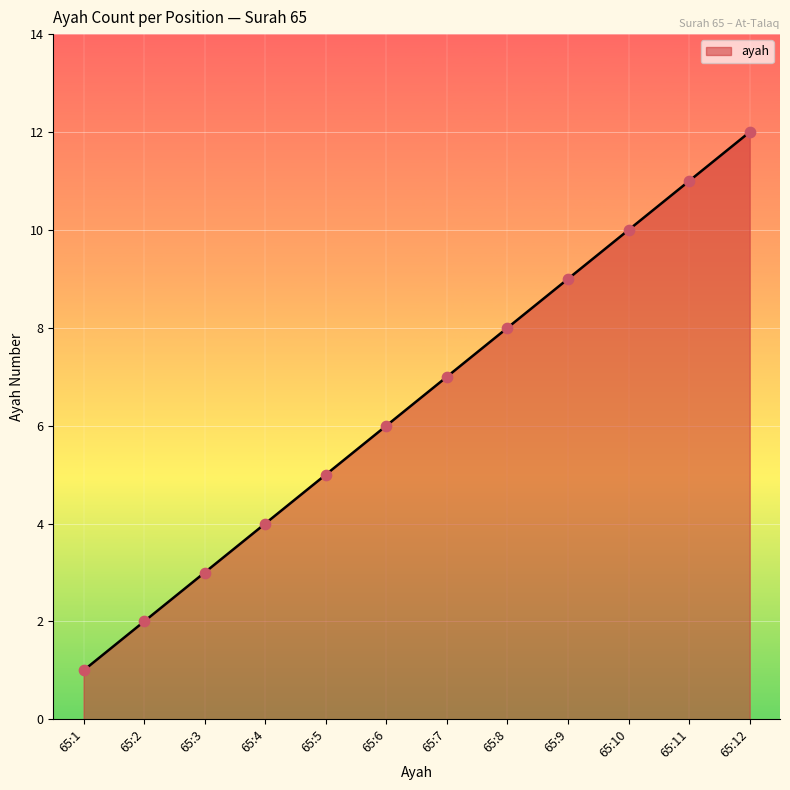

Approximately how many times larger is the value at 65:7 compared to 65:2?

3.5